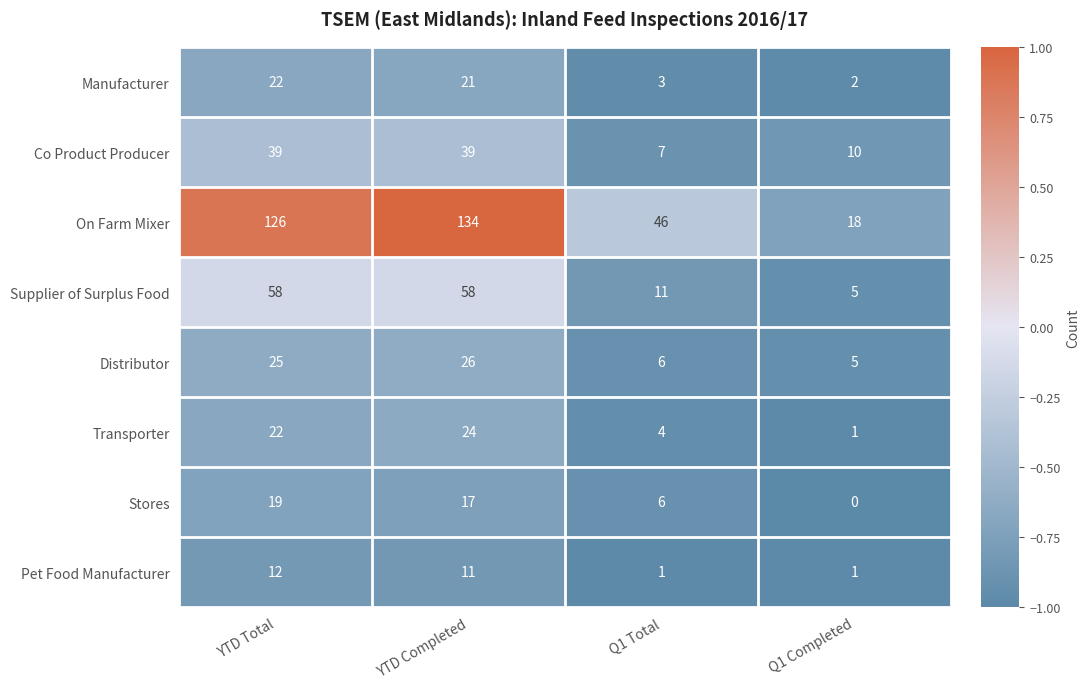

Between YTD Total and Q1 Completed, which series saw the biggest shift?

On Farm Mixer